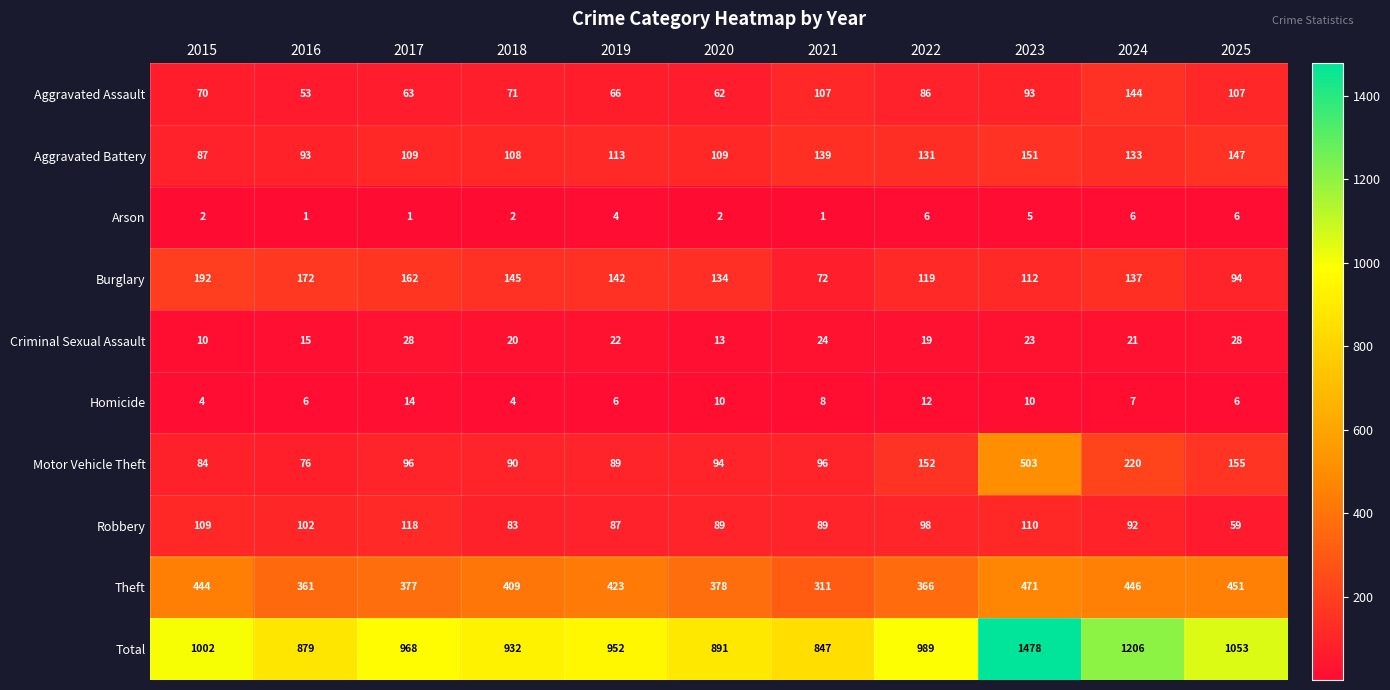

Rank the series at 2023 from highest to lowest value.

Total, Motor Vehicle Theft, Theft, Aggravated Battery, Burglary, Robbery, Aggravated Assault, Criminal Sexual Assault, Homicide, Arson